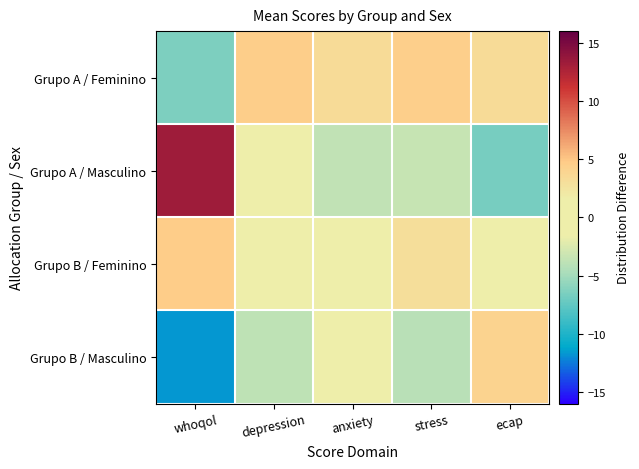

Which series changed the most between depression and anxiety?

Grupo B / Masculino